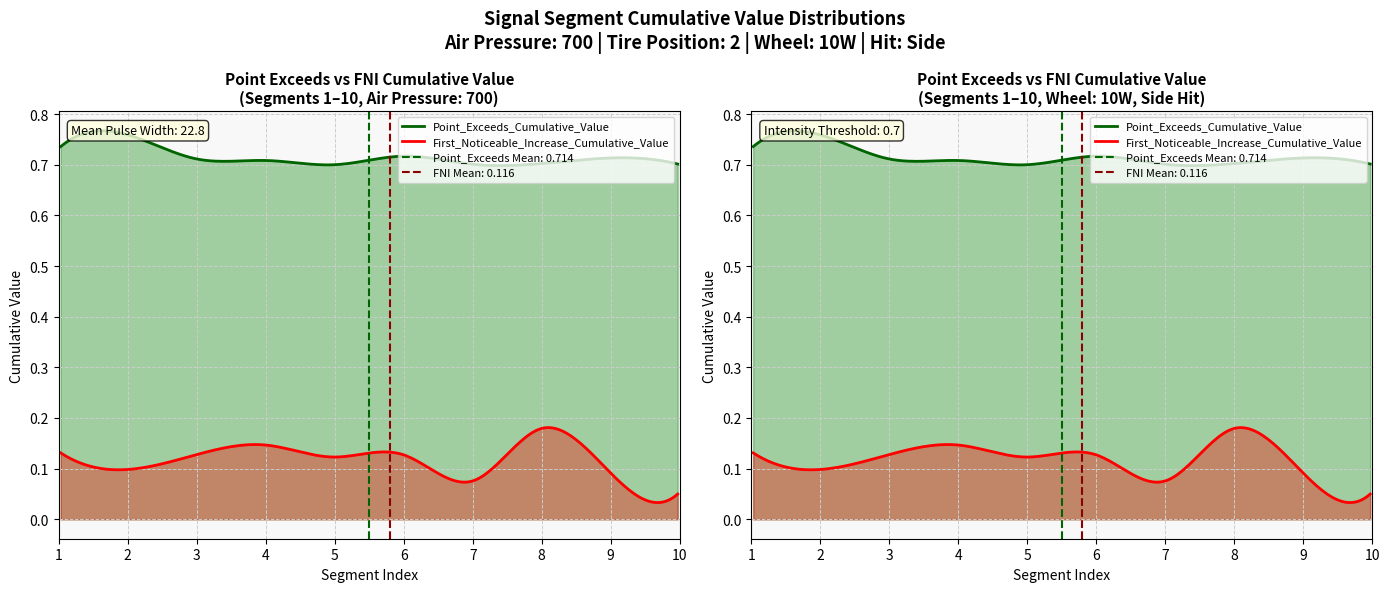

At which label is Point_Exceeds_Cumulative_Value closest to 0?

signal segment 5